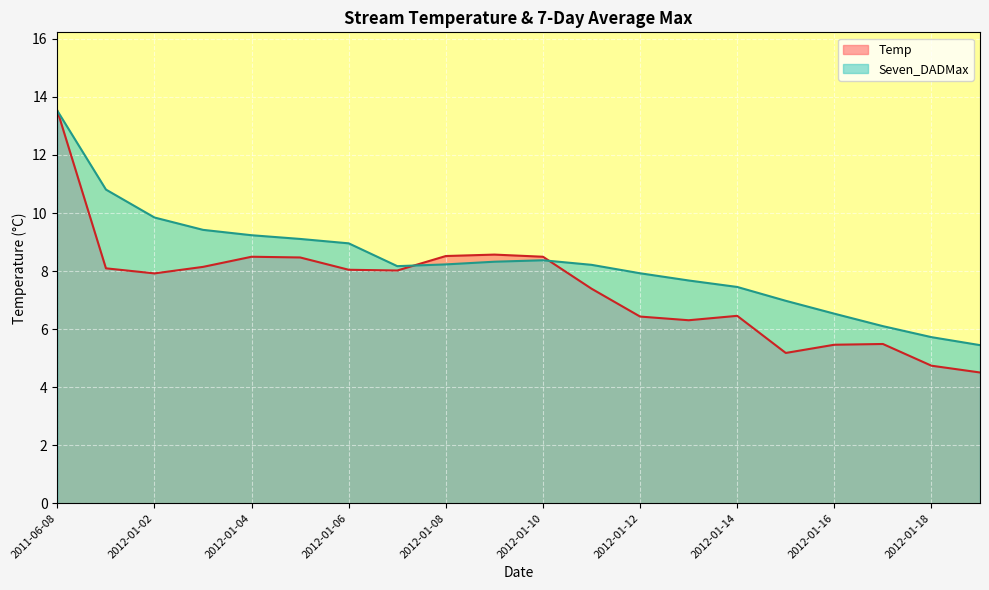

The Seven_DADMax series shows 9.1 at 2012-01-05. True or false?

True